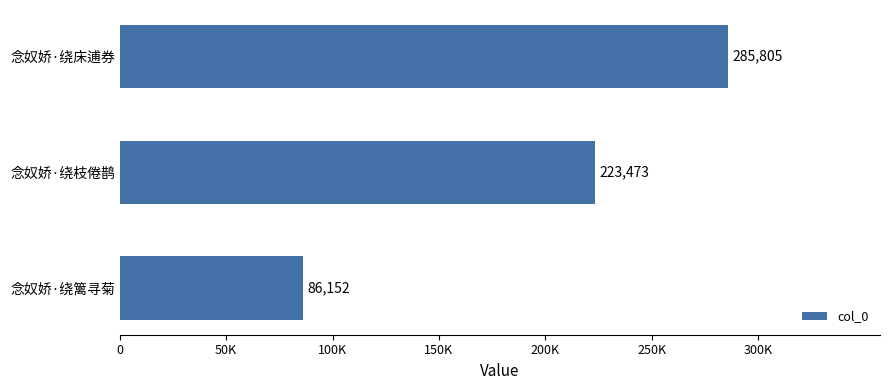

Where is the data nearest to the value 185978?

念奴娇·绕枝倦鹊